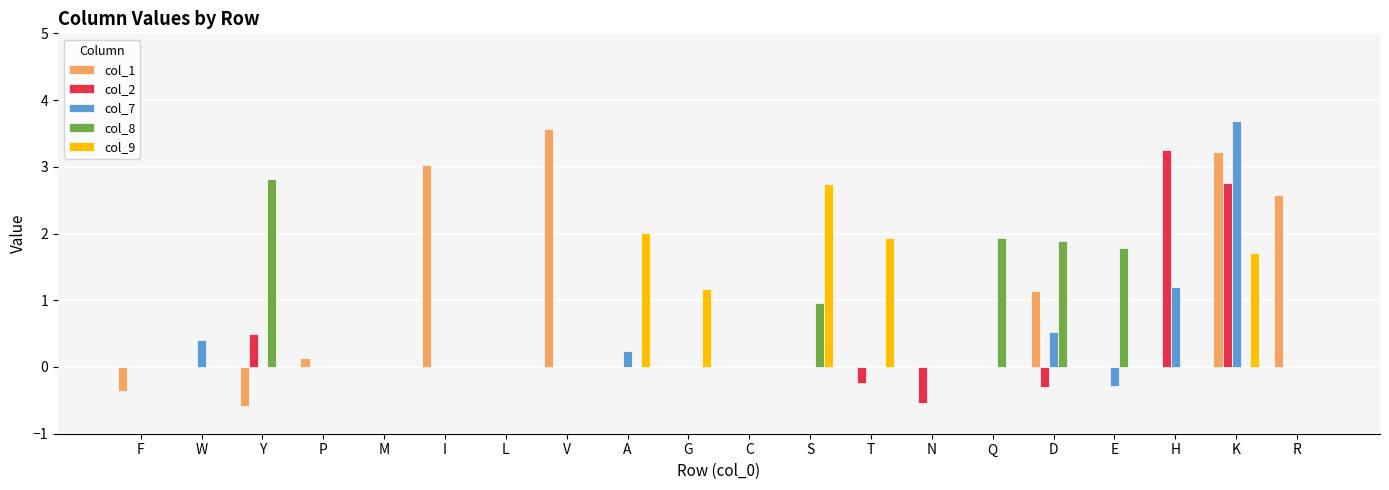

Is it true that col_2 equals 0.0 at R?

True